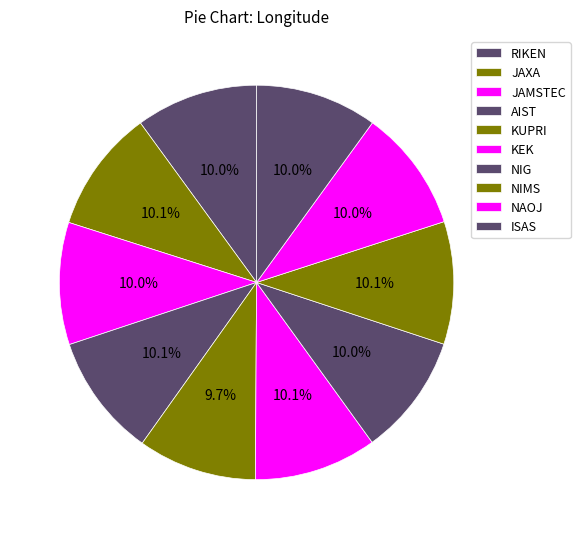

What is the smallest slice in the pie chart?

KUPRI